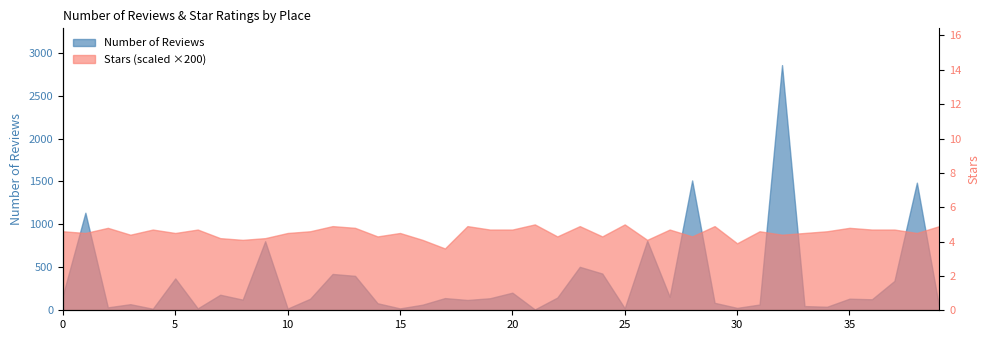

True or false: Number of Reviews has more than 2 interior local peaks.

True